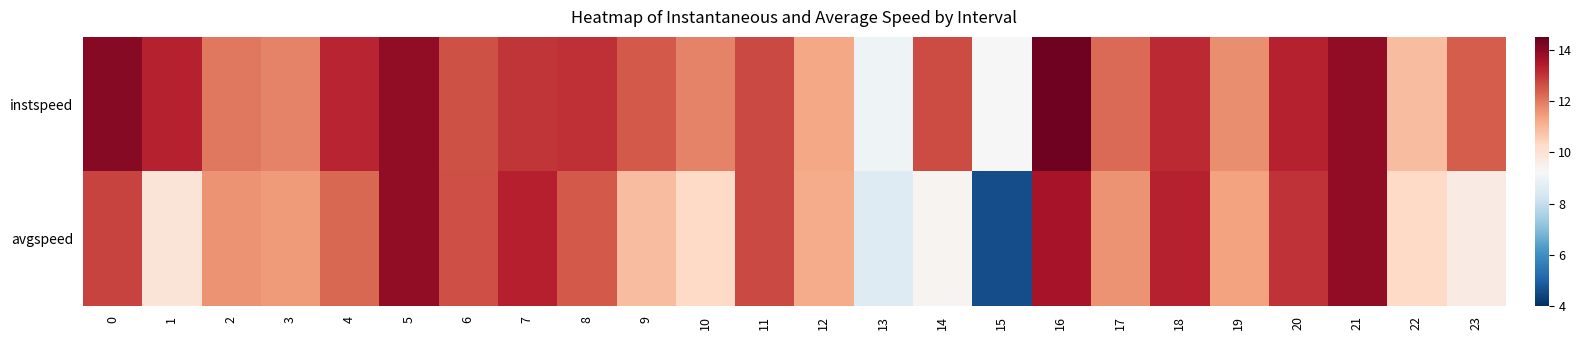

Rank the series by their maximum value, from highest to lowest.

instspeed, avgspeed